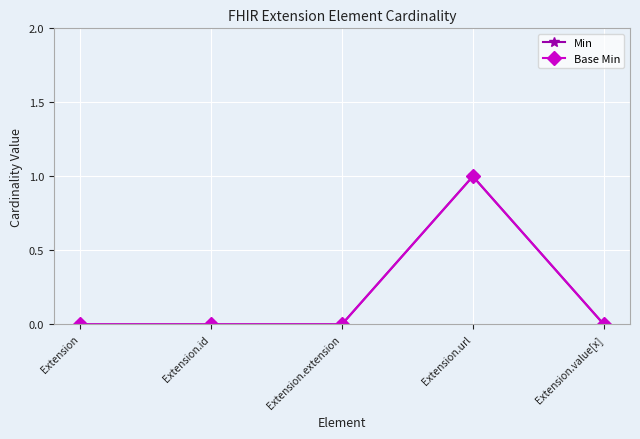

What is the difference between the maximum and minimum values in the Min series?

1